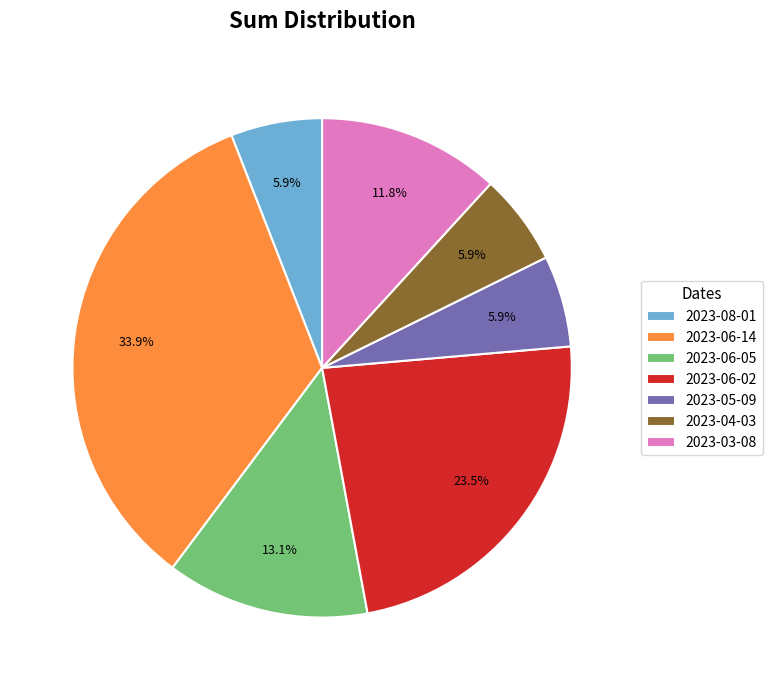

The 2023-04-03 slice represents 1% of the pie. True or false?

False